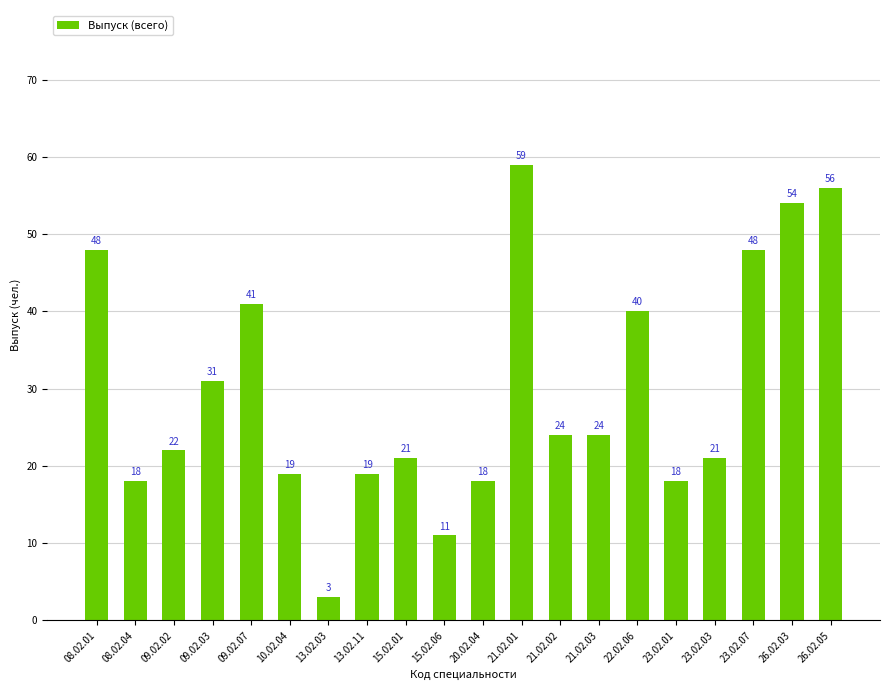

What is the label of the 17th bar from the left?

23.02.03